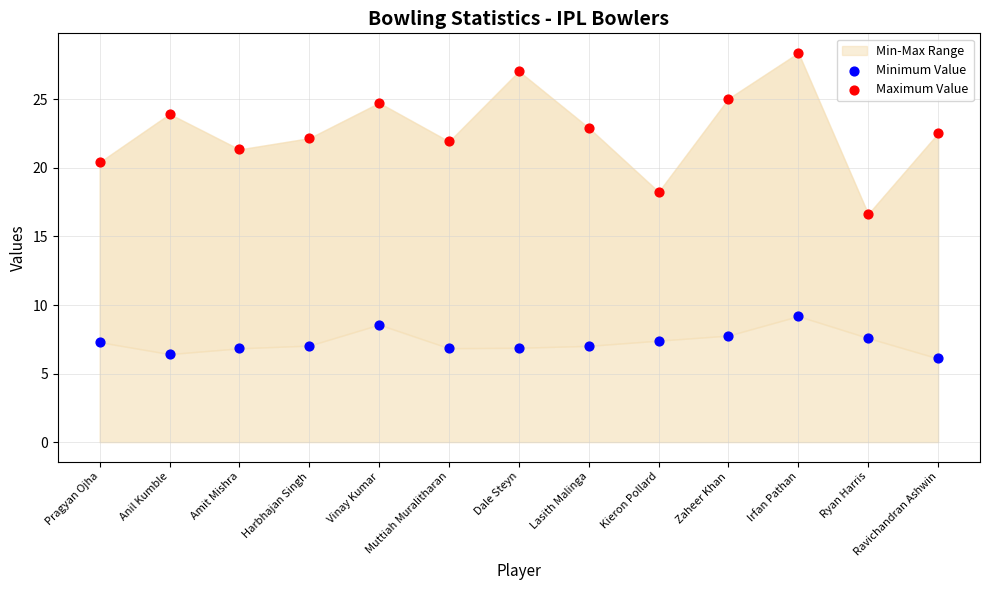

Across all series, what Y value is closest to 17?

16.6